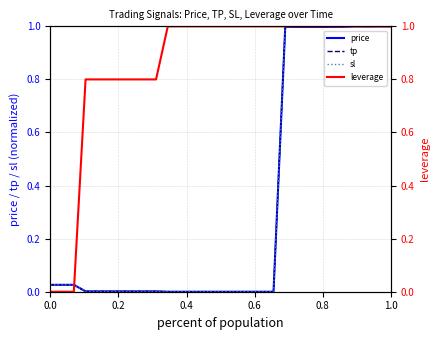

How many data points in sl are above 0?

20